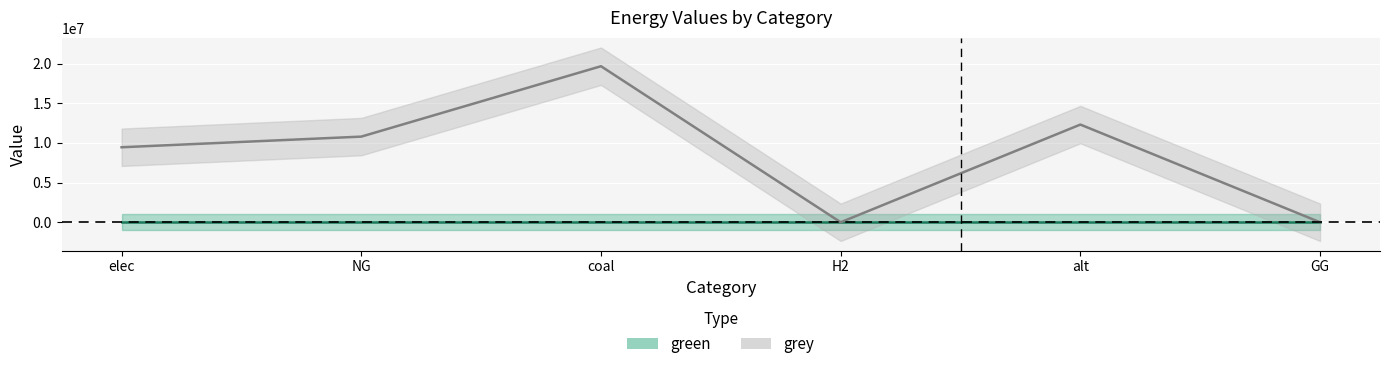

Reading left to right, list all the values displayed in this chart.

9452874.2	10794934.6	19665877.9	0.0	12312842.1	0.0